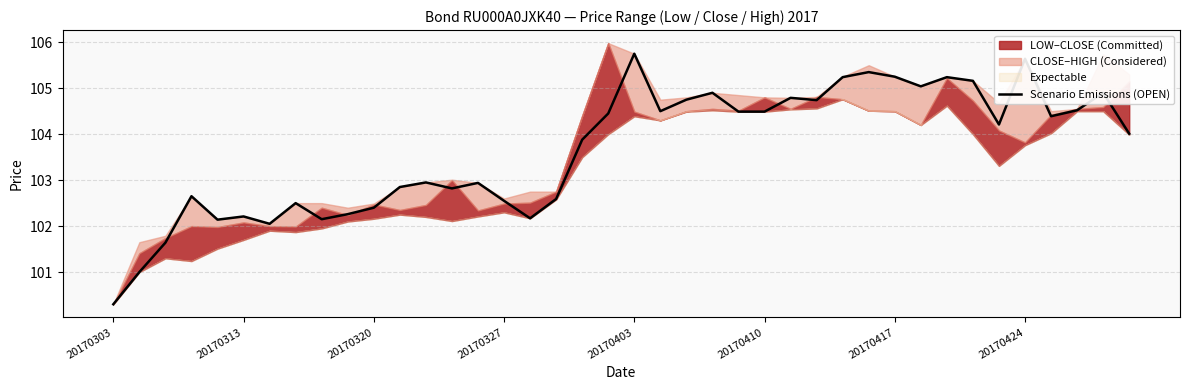

How many values are below 104?

19